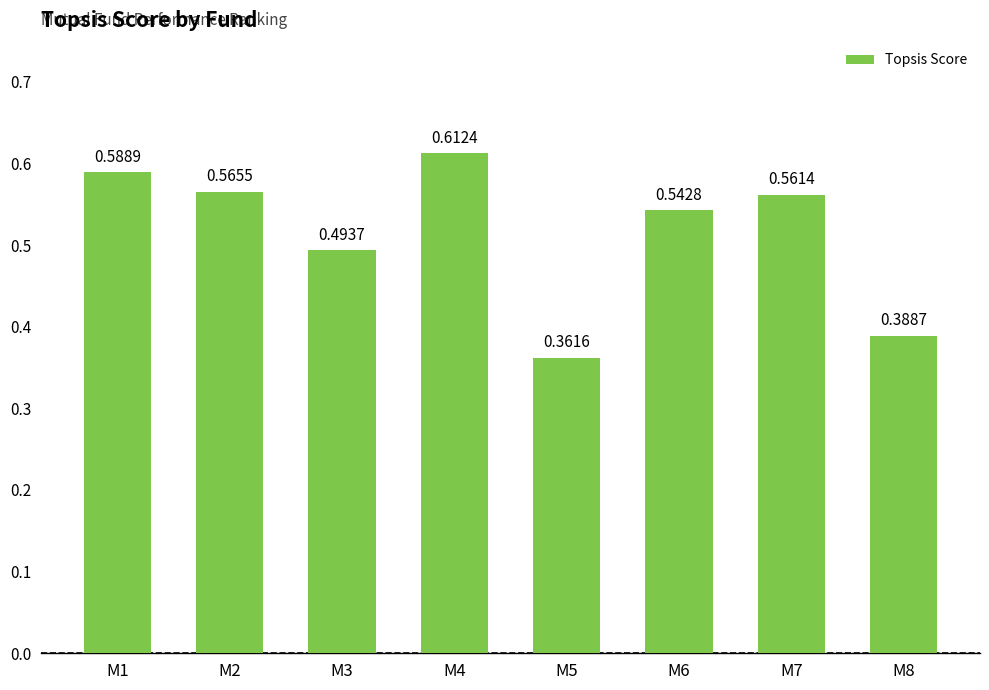

Between M4 and M8, which is larger?

M4